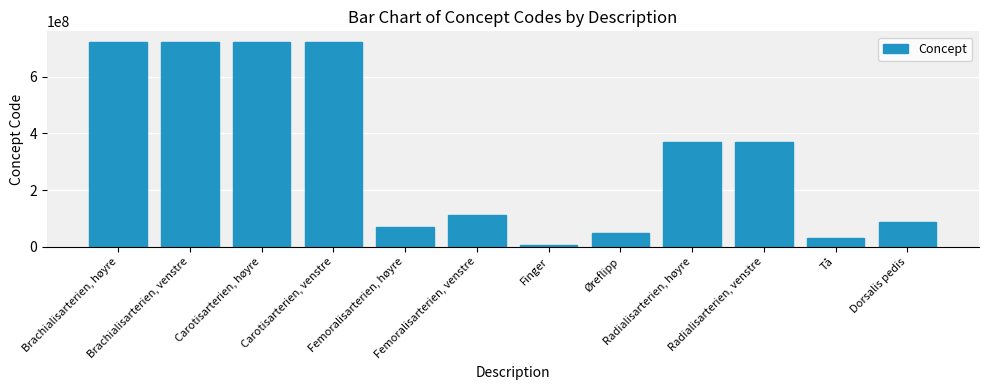

What is the average value?

331893088